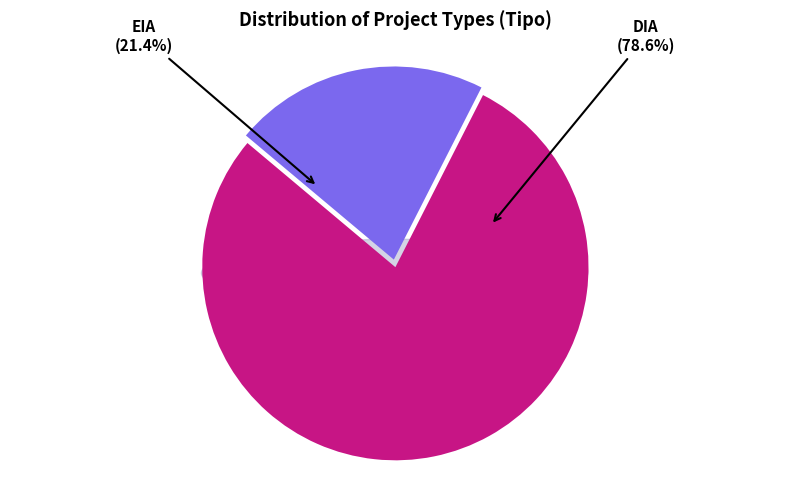

How much of the chart is everything except DIA?

21.4%